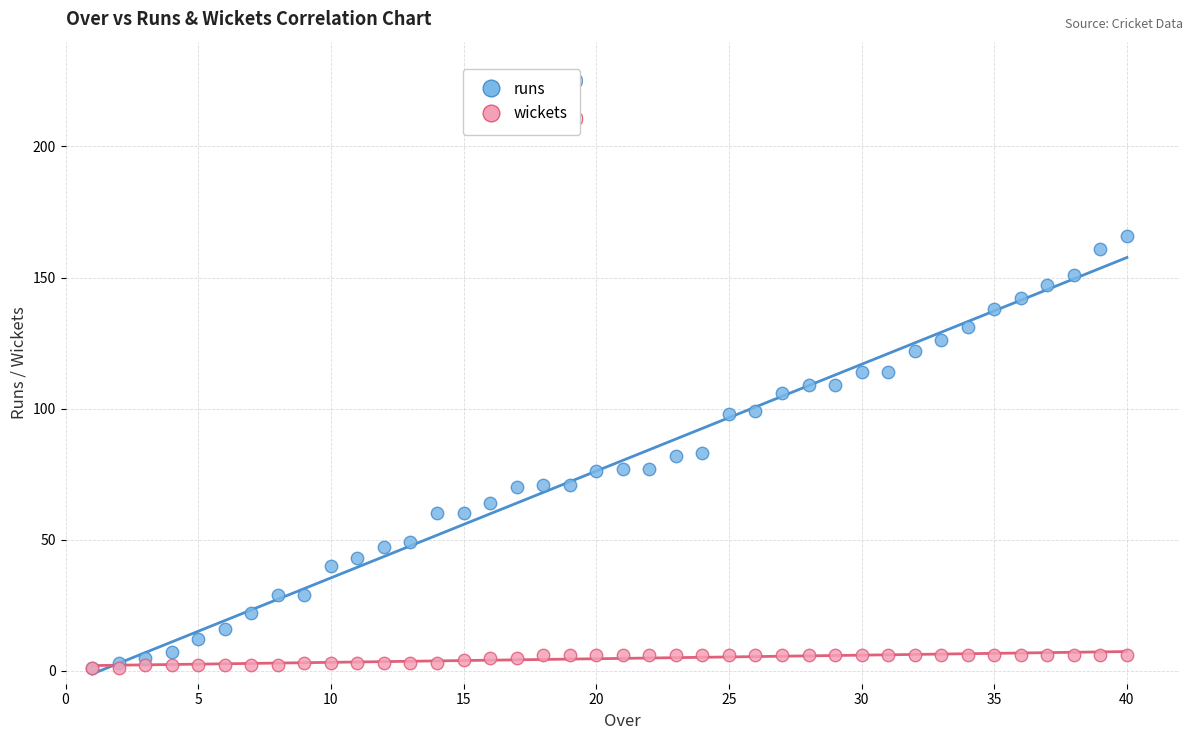

What are all the series names shown in the legend?

runs, wickets